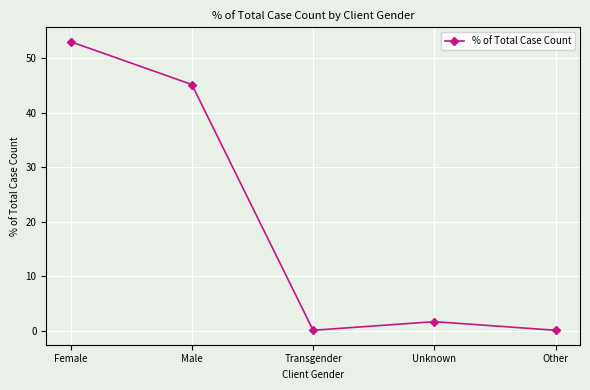

What is the label of the 3rd point from the left?

Transgender